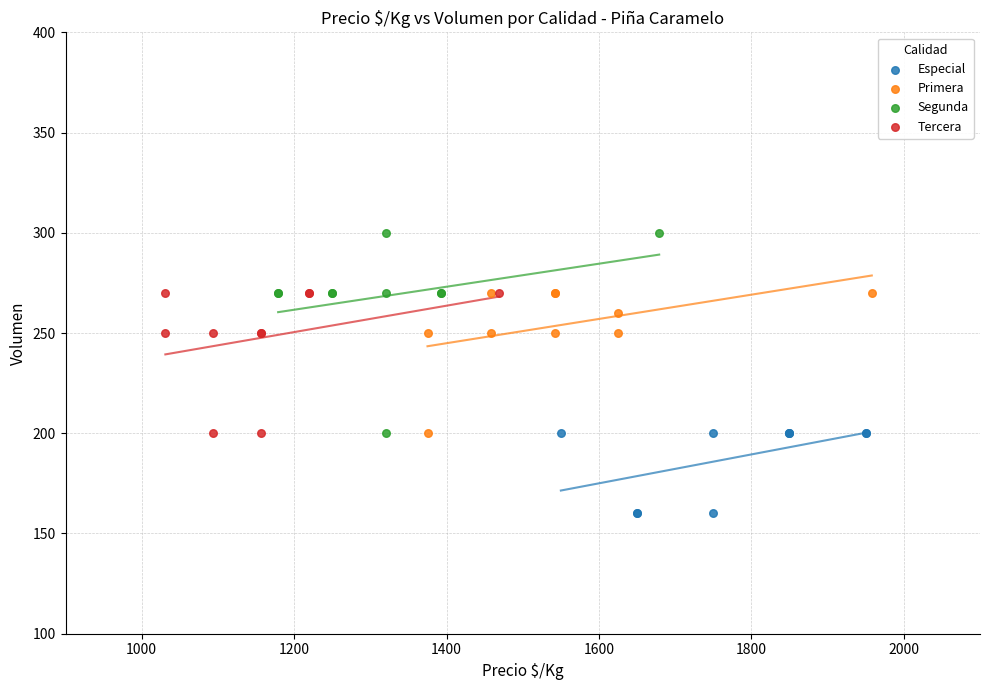

What are all the series names shown in the legend?

Especial, Primera, Segunda, Tercera